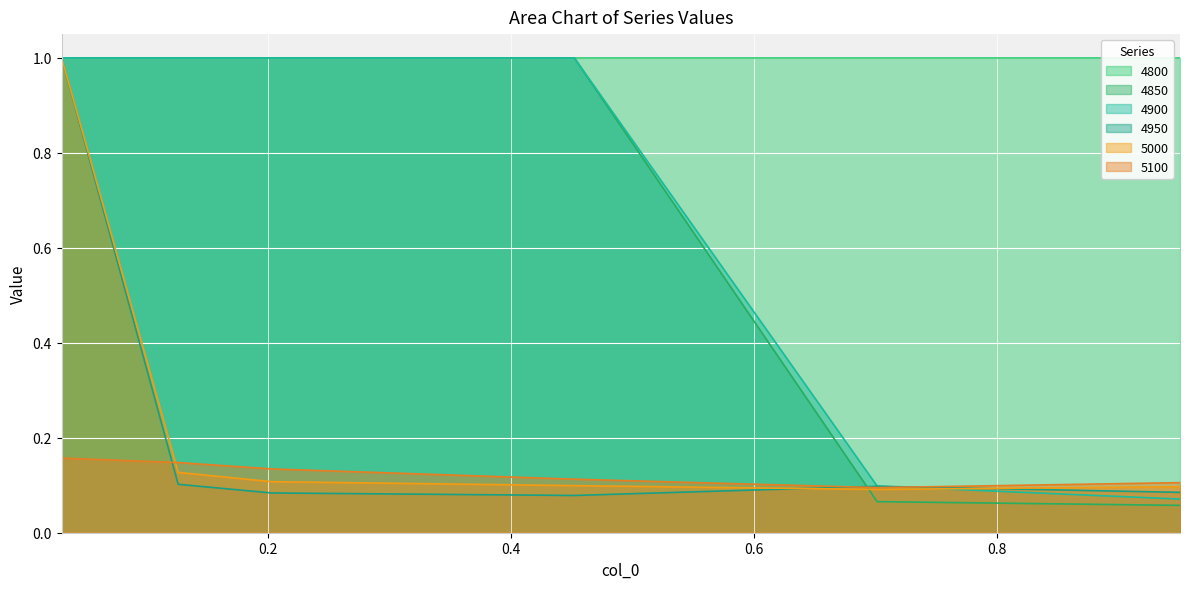

True or false: 4850 has a value of 1.0 at 0.2027397260273973.

True